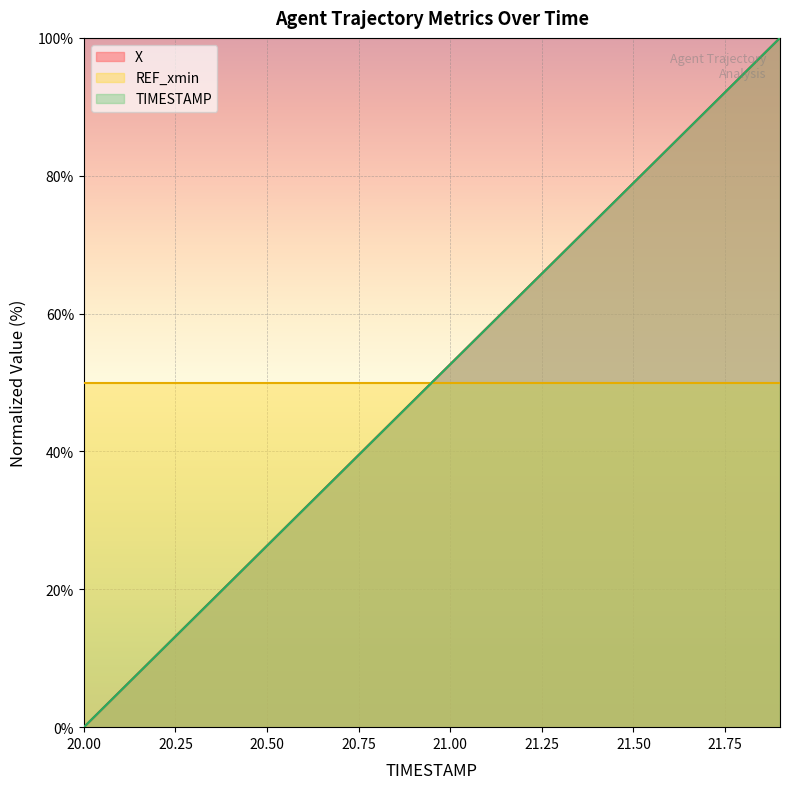

Which label corresponds to the smallest value in the chart?

20.00